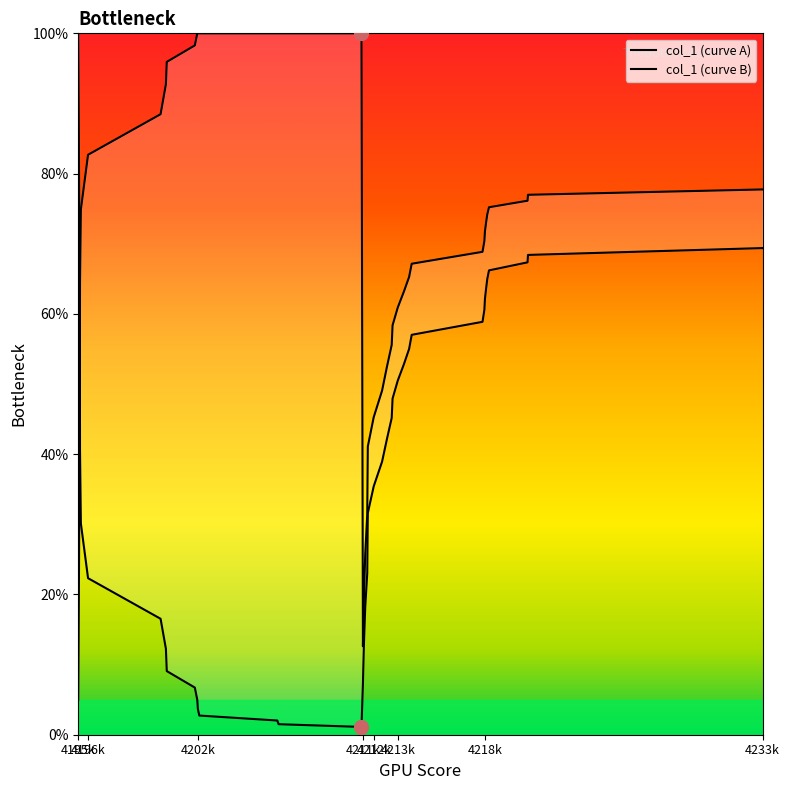

Which series ends up on top after the final intersection of col_1 (curve A) and col_1 (curve B)?

col_1 (curve B)